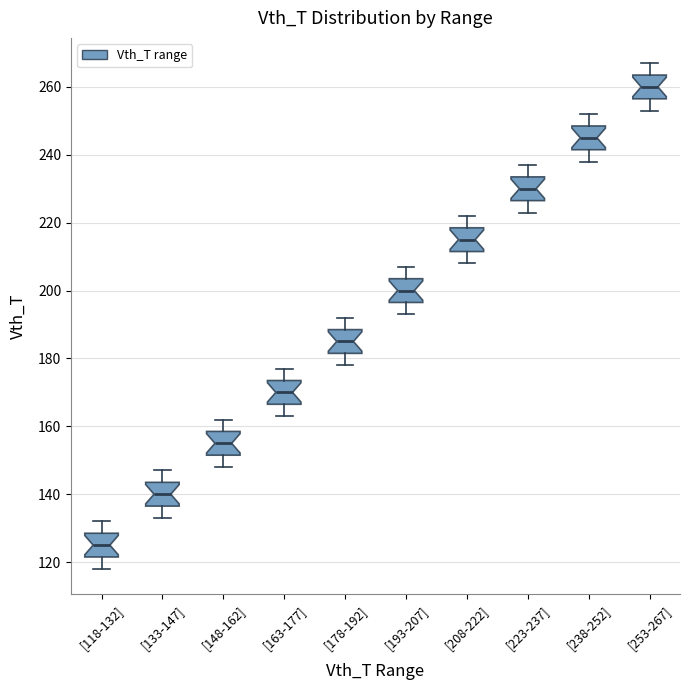

Where does the upper whisker of the box for [253-267] end on the y-axis? The values are not printed on the chart, so give them approximately, as read against the axis.

268